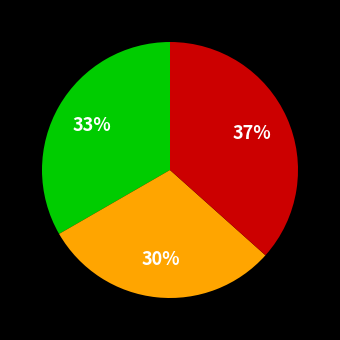

Does any single category account for the majority?

No